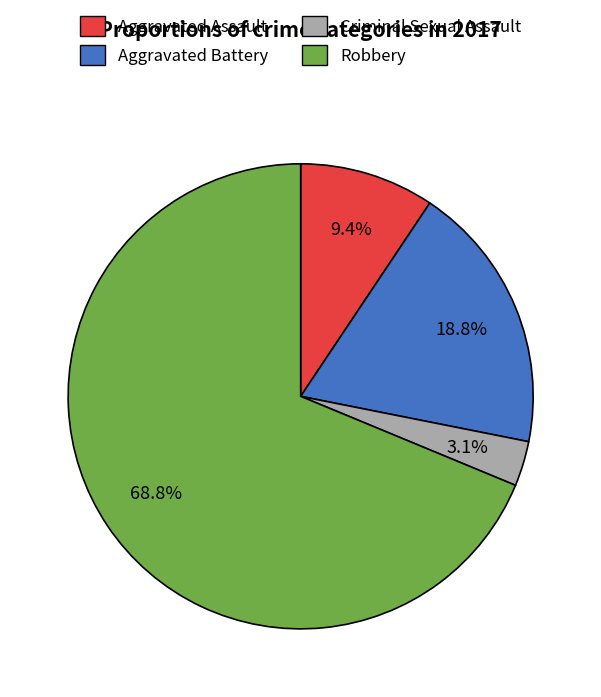

To the nearest percent, what is the combined percentage of Robbery and Aggravated Assault?

78%